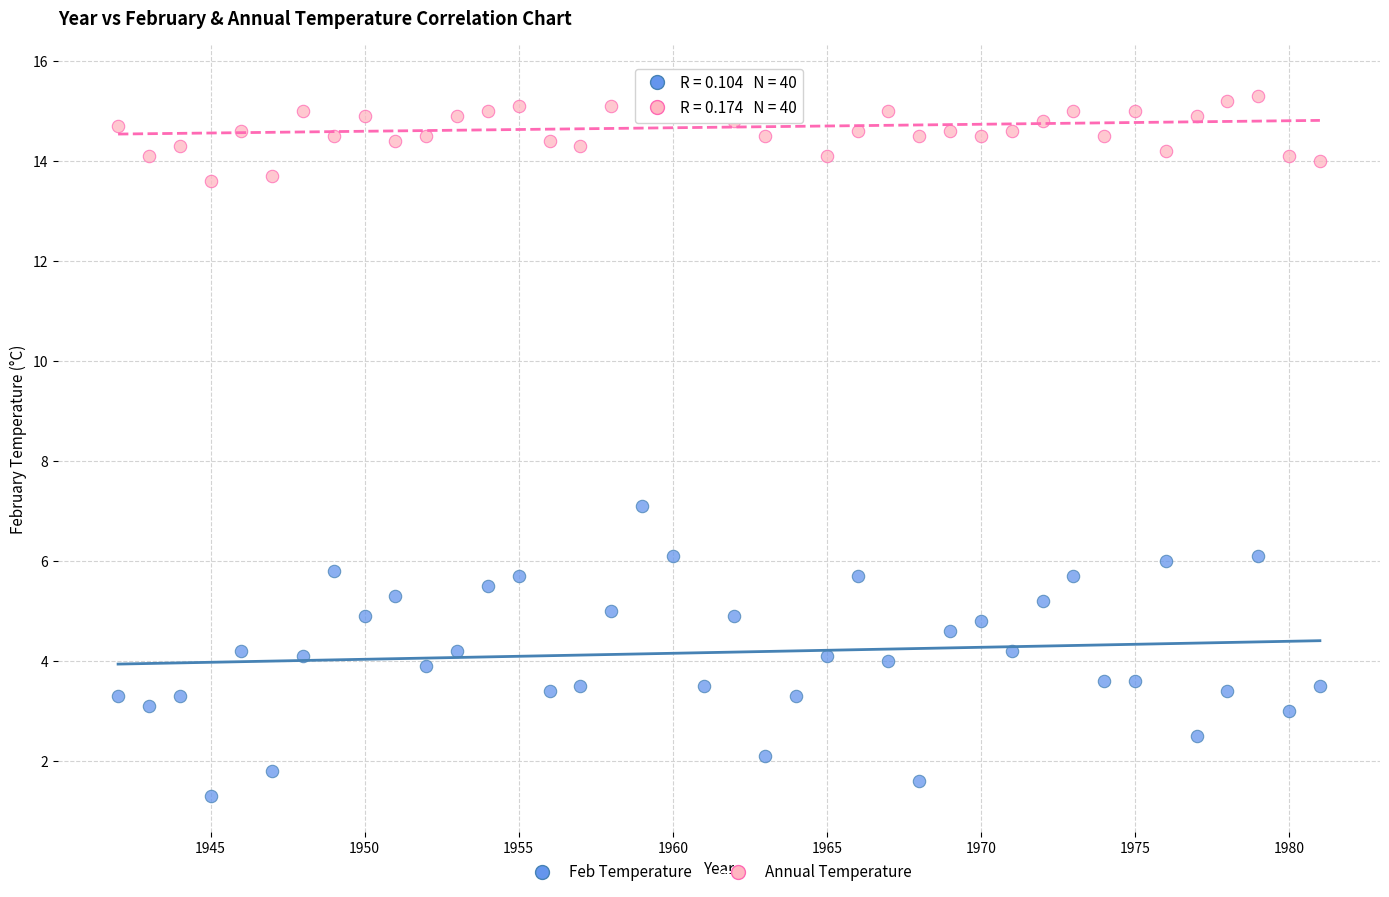

Across all series, what Y value is closest to 8?

7.1